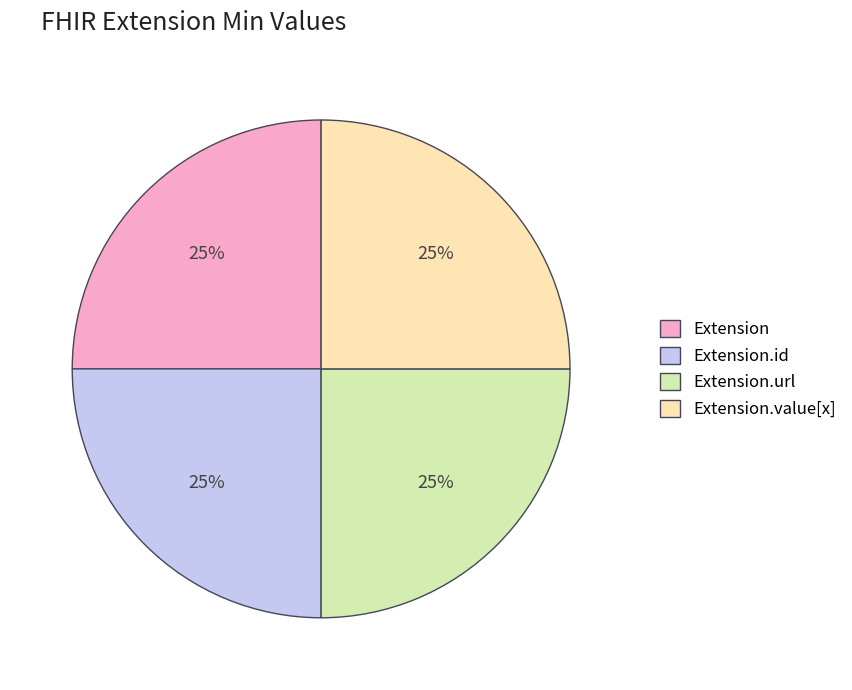

Is it true that Extension.value[x] is 25% of the pie?

True